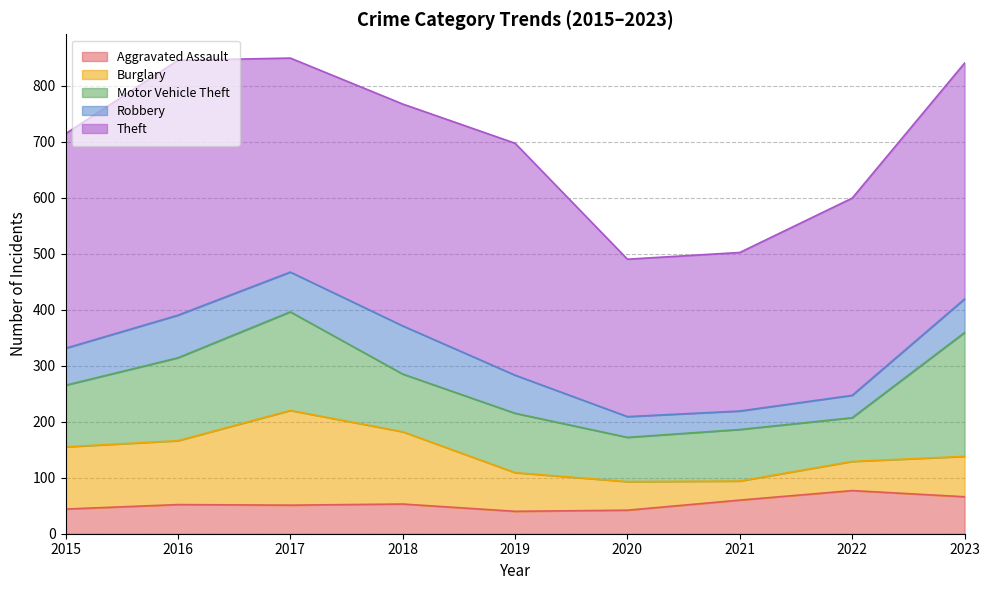

Reading right to left, transcribe all the data shown in this chart.

Aggravated Assault: 66	77	60	42	40	53	51	52	44
Burglary: 72	52	34	51	69	129	169	114	111
Motor Vehicle Theft: 221	78	92	79	106	103	176	148	110
Robbery: 60	40	33	37	68	86	71	76	66
Theft: 421	352	283	281	414	396	382	455	383